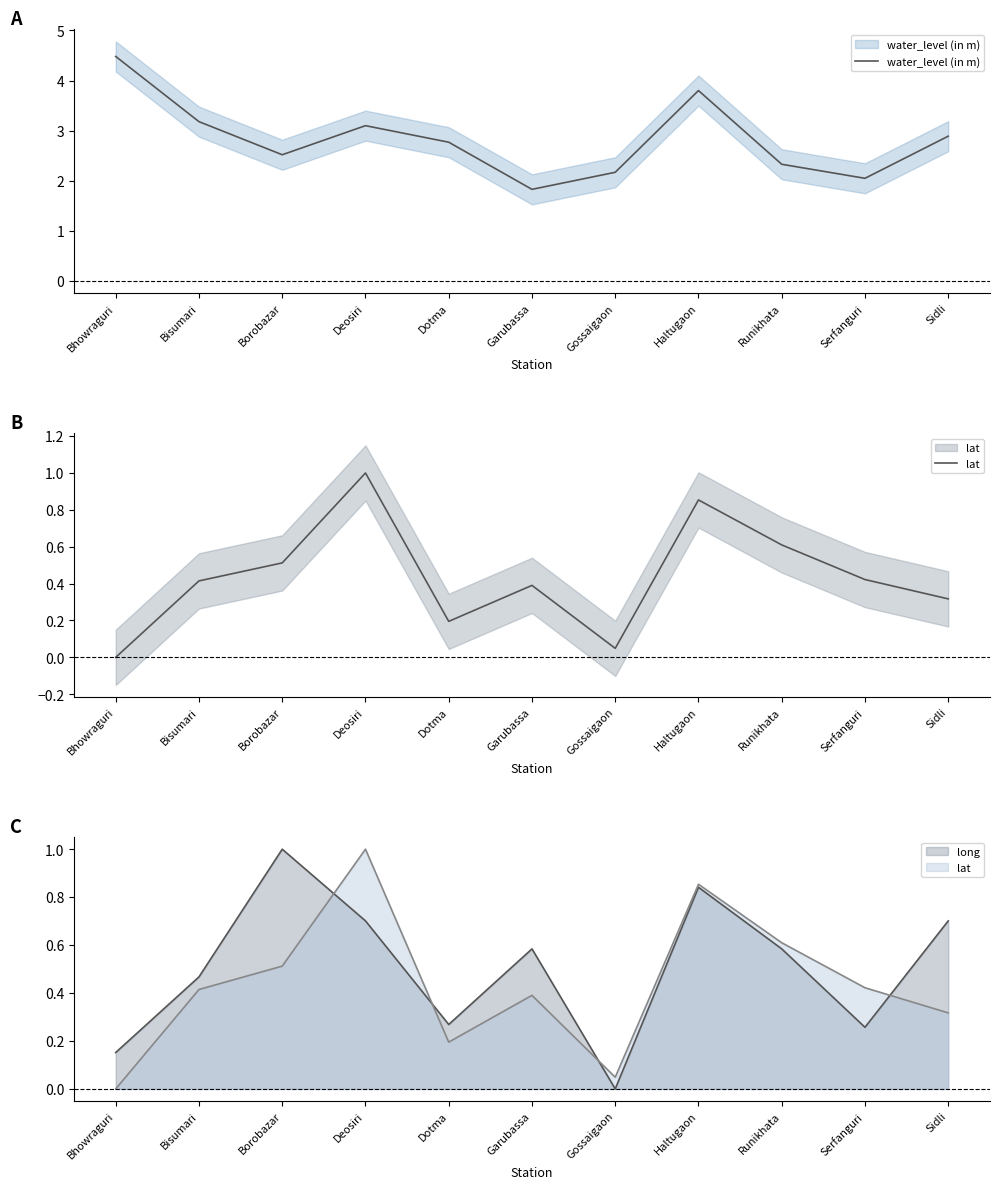

What is the approximate value of lat at Deosiri?

1.0